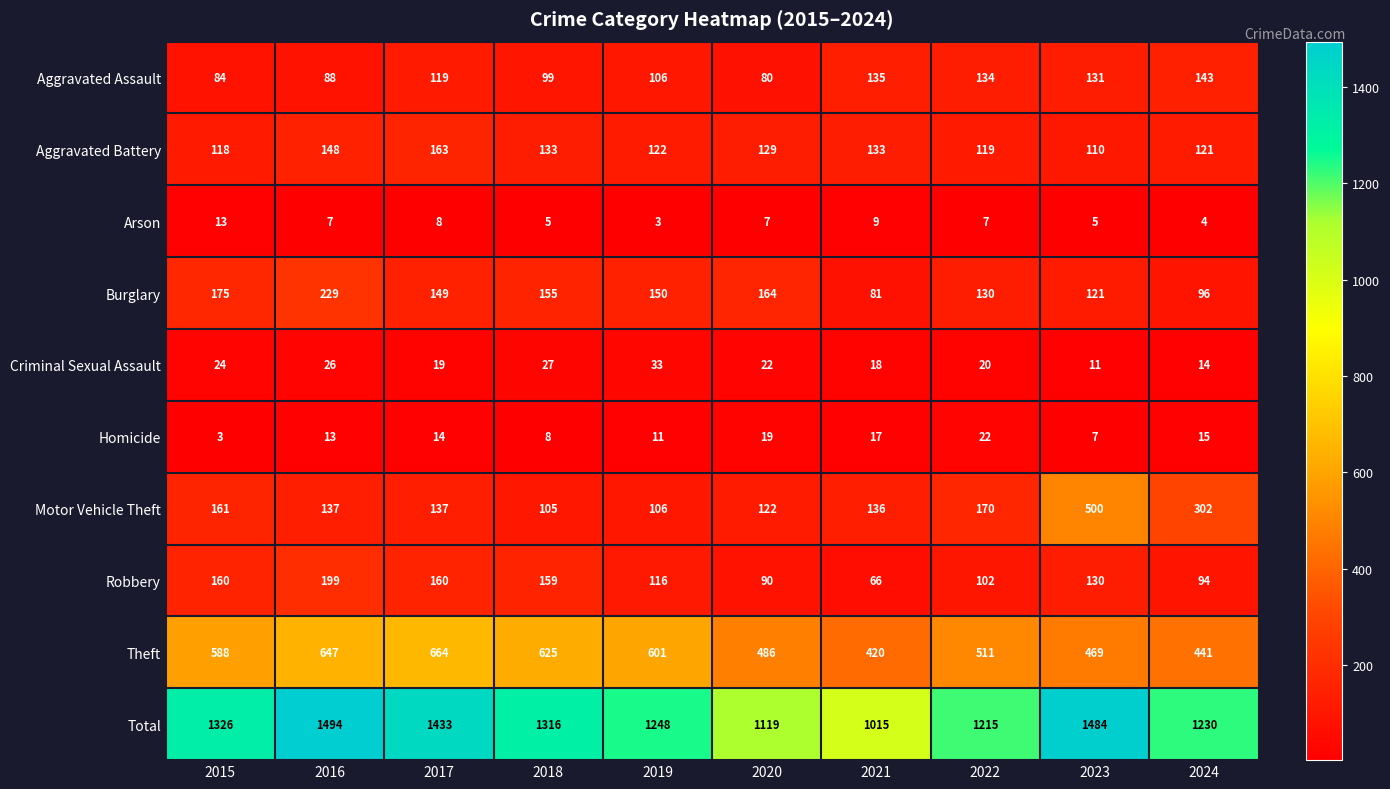

What is the approximate value of Motor Vehicle Theft at 2024?

302